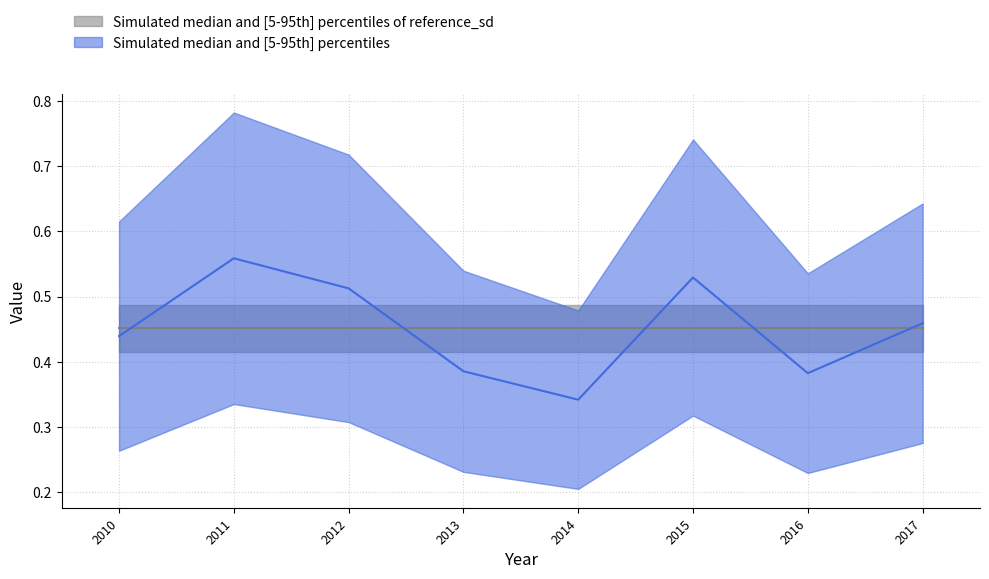

The value at 2014 is 0.3. True or false?

True